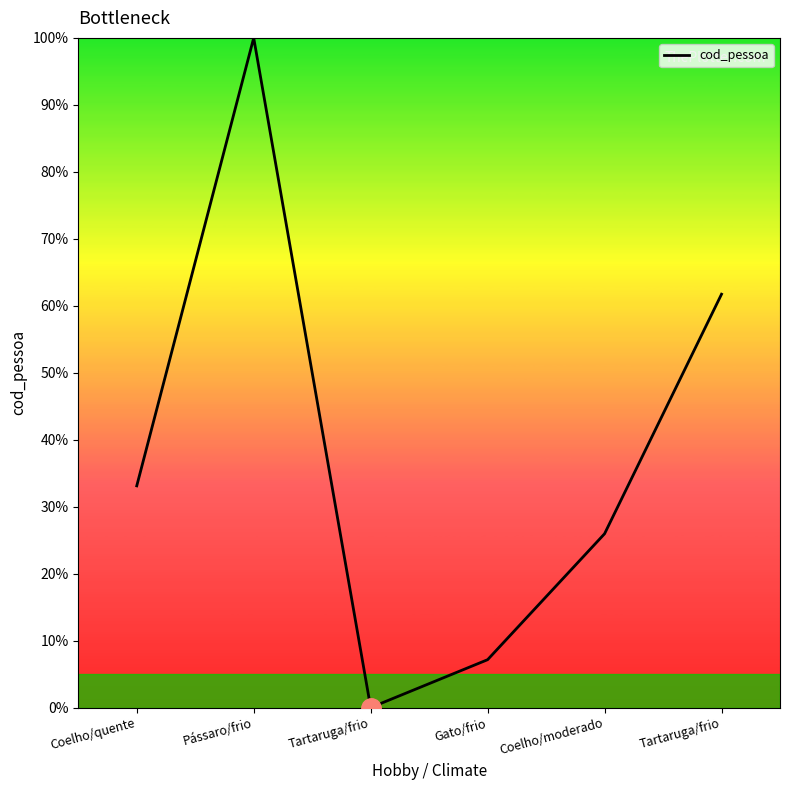

Reading left to right, list all the values displayed in this chart.

33.1	100.0	0.0	7.2	26.0	61.7